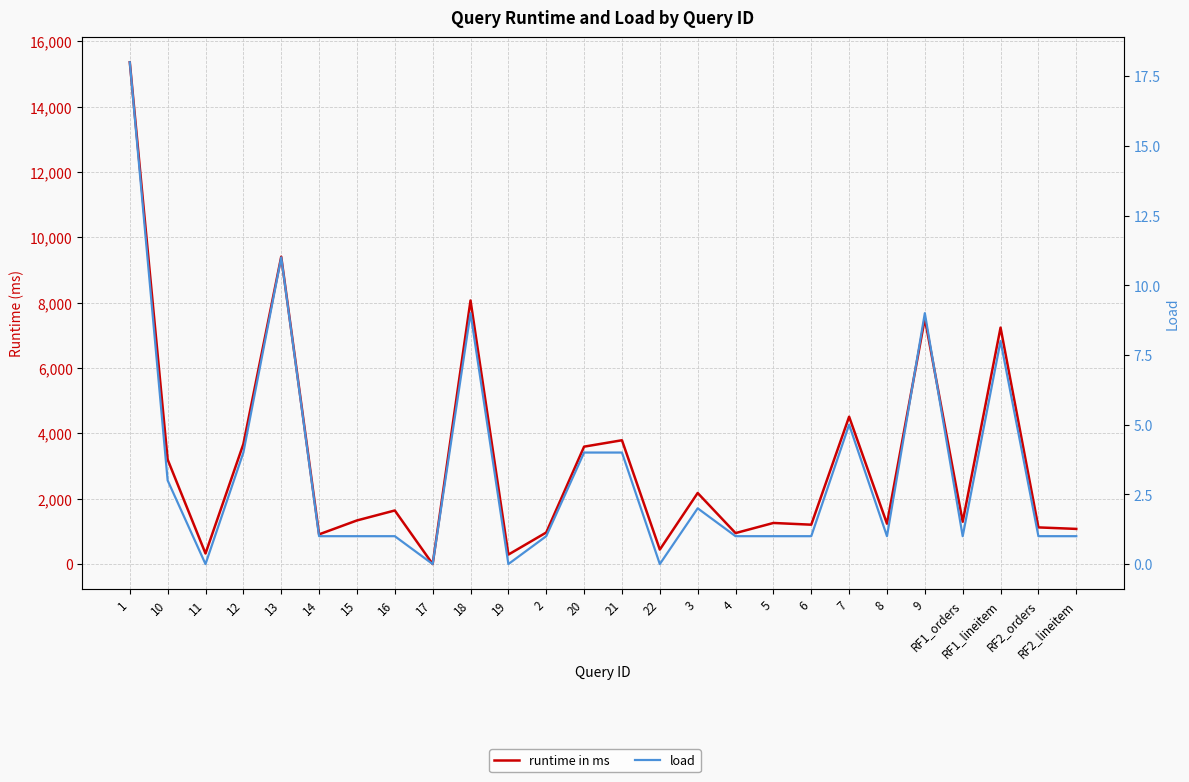

True or false: load and runtime in ms intersect in this chart.

False